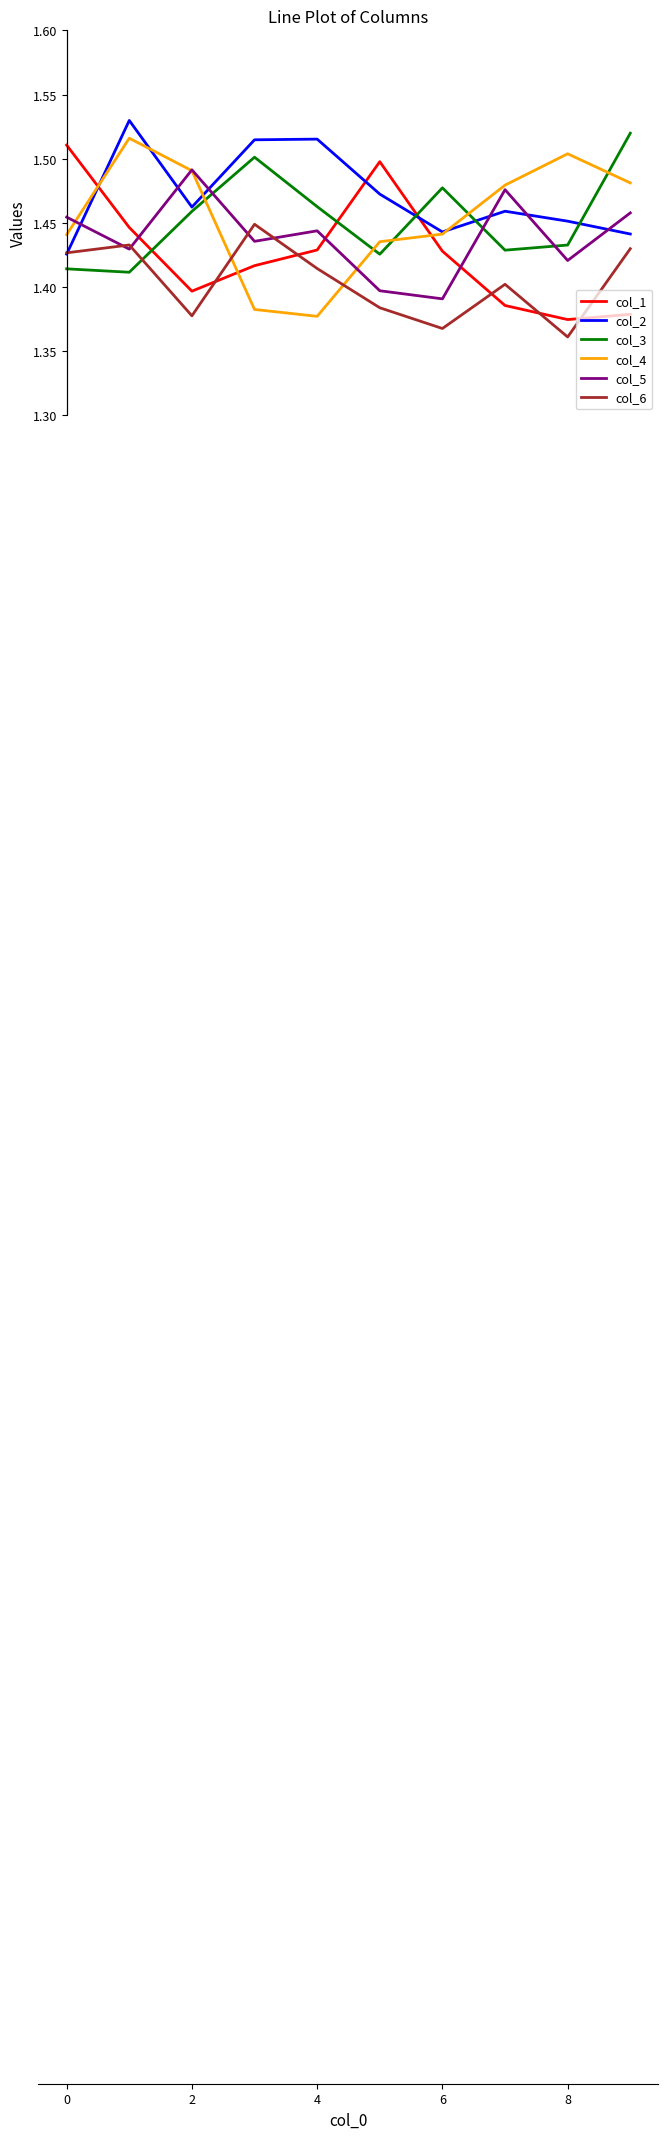

After their last crossing, which series has the higher values: col_6 or col_1?

col_6